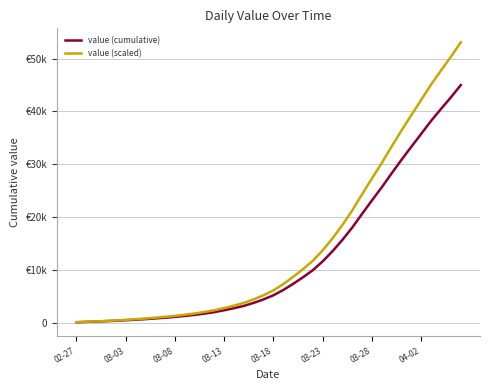

Does the chart display data point markers on the line(s)?

No